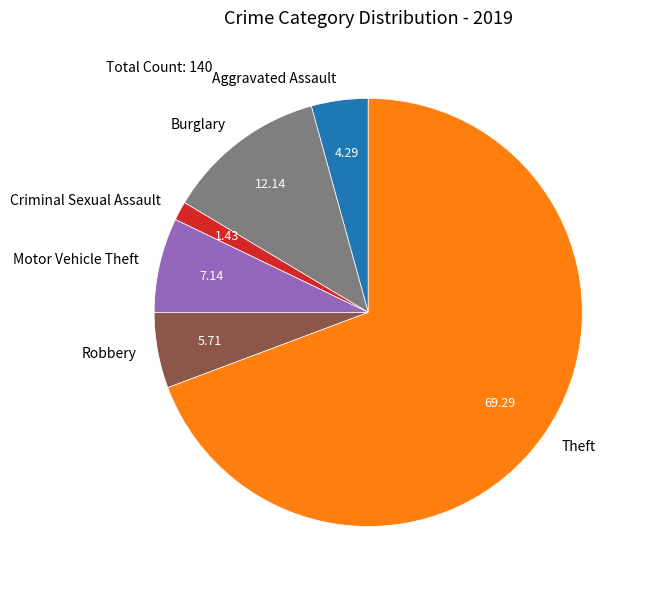

Which slice is the smallest?

Criminal Sexual Assault